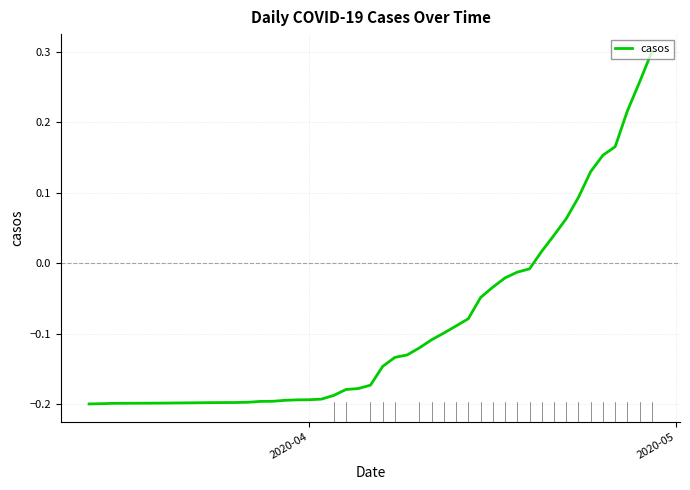

What is the difference between the maximum and minimum values?

0.5